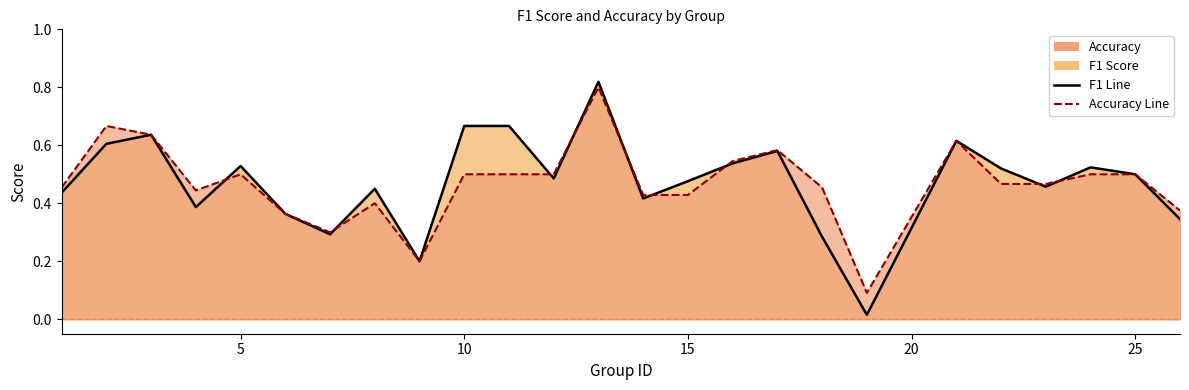

What is the sum of all accuracy values?

11.7